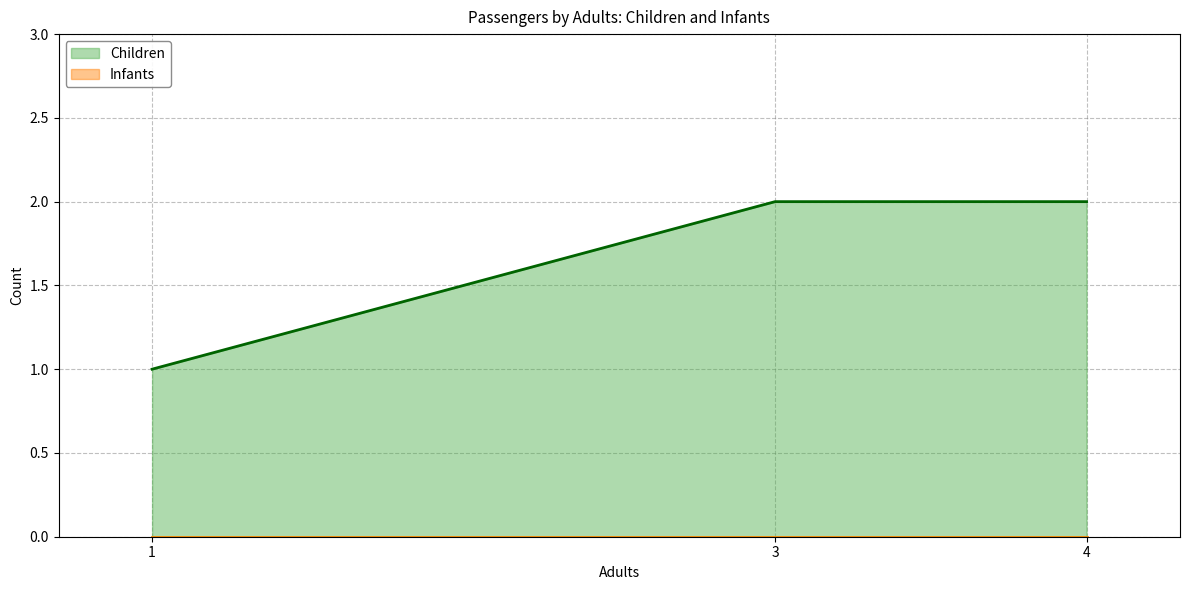

What is the sum of all Children values?

5